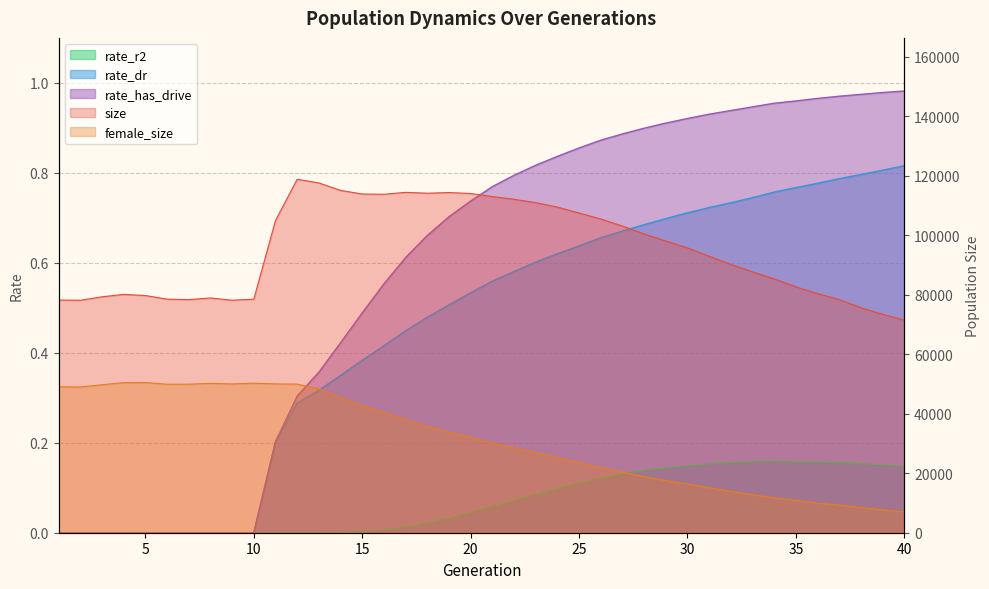

Which series has the largest range (max minus min)?

size